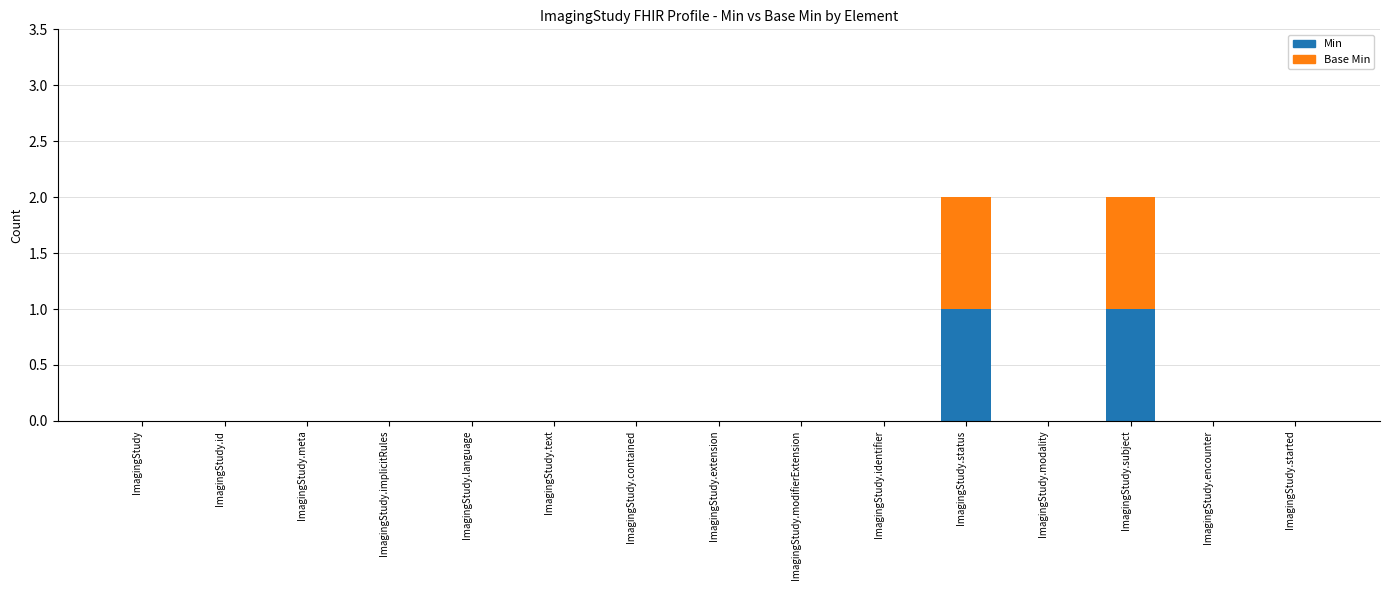

Reading left to right, what are the values for Min?

ImagingStudy=0	ImagingStudy.id=0	ImagingStudy.meta=0	ImagingStudy.implicitRules=0	ImagingStudy.language=0	ImagingStudy.text=0	ImagingStudy.contained=0	ImagingStudy.extension=0	ImagingStudy.modifierExtension=0	ImagingStudy.identifier=0	ImagingStudy.status=1	ImagingStudy.modality=0	ImagingStudy.subject=1	ImagingStudy.encounter=0	ImagingStudy.started=0